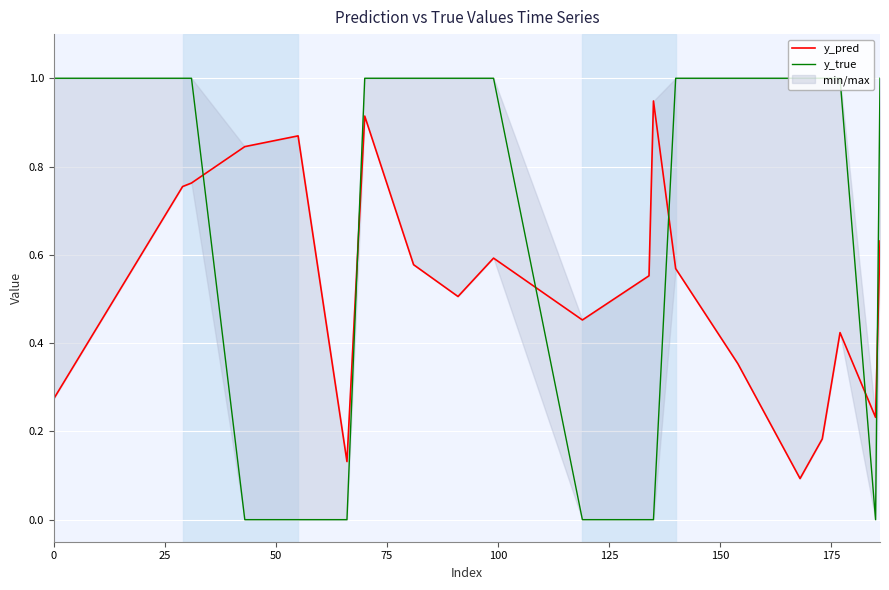

What is the lowest value of the y_pred series?

0.1